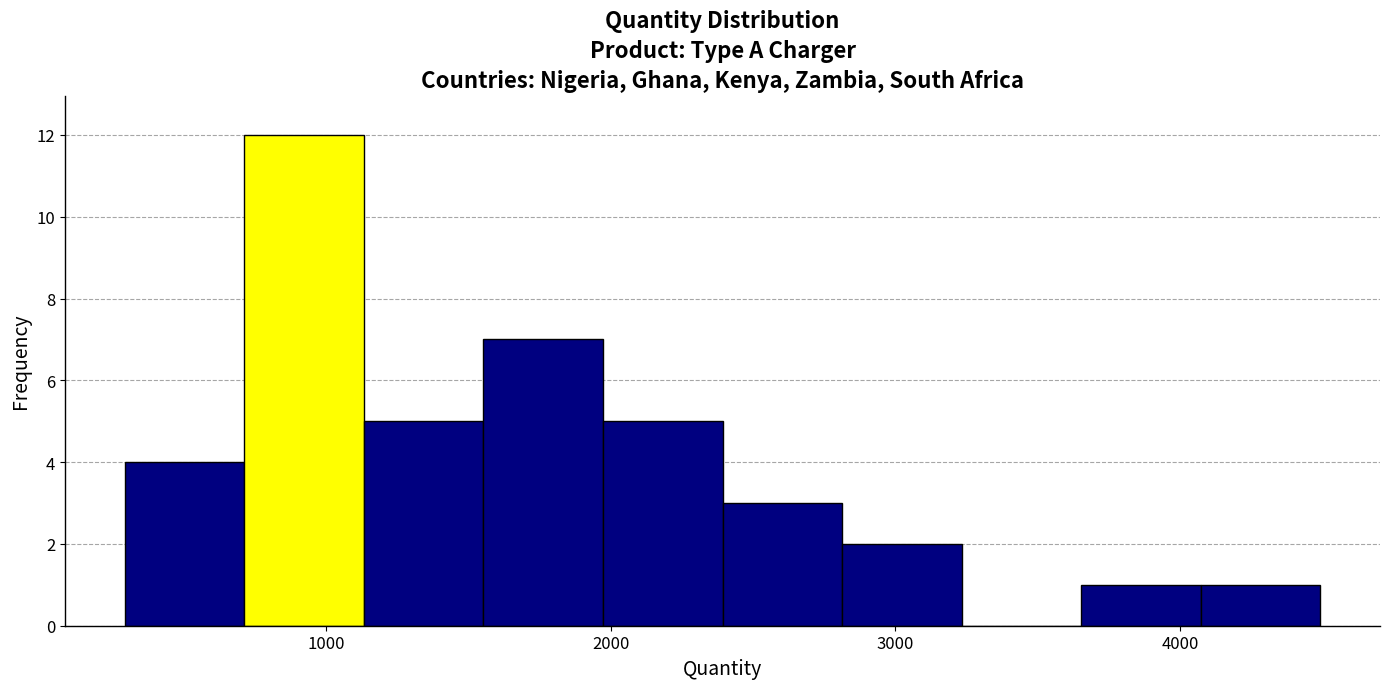

Reading left to right, transcribe this chart: for each bar, give the range it covers on the x-axis and its height. Neither the bar edges nor the heights are printed on the chart, so give them approximately, as read against the axes.

300 to 700: 4
700 to 1100: 12
1100 to 1600: 5
1600 to 2000: 7
2000 to 2400: 5
2400 to 2800: 3
2800 to 3200: 2
3200 to 3700: 0
3700 to 4100: 1
4100 to 4500: 1